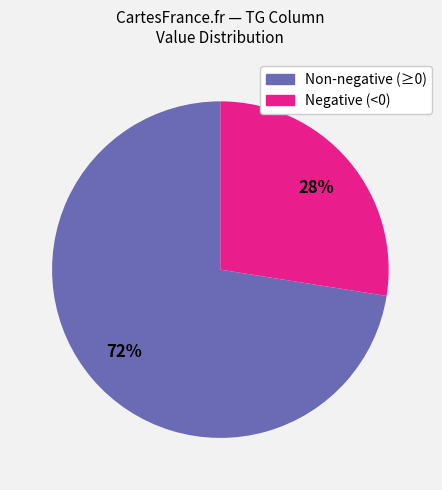

Rank the categories by value from highest to lowest.

Non-negative (≥0), Negative (<0)